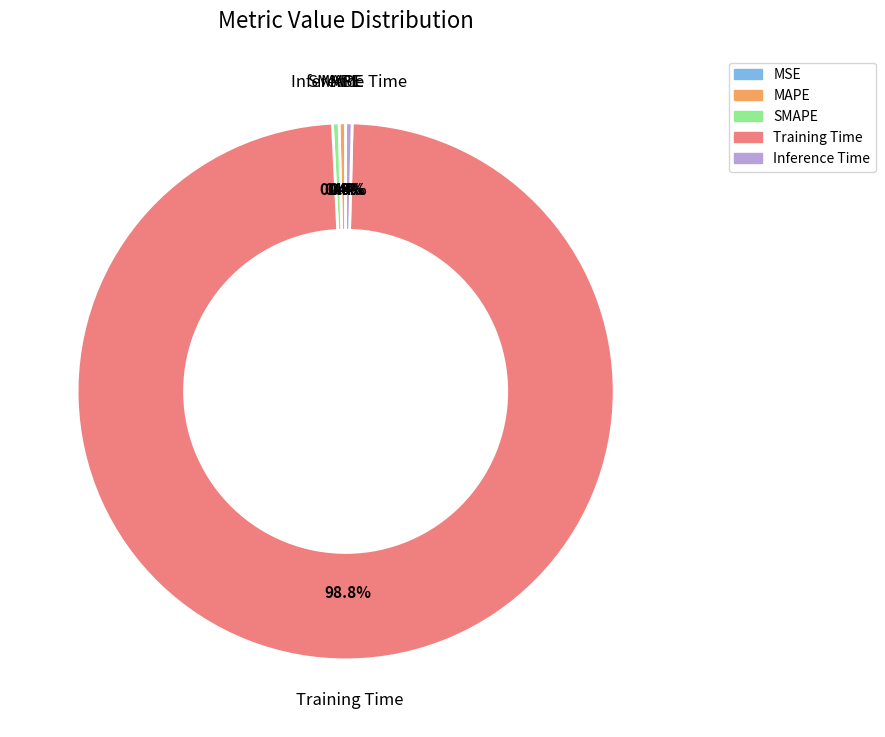

What is the largest slice in the pie chart?

Training Time